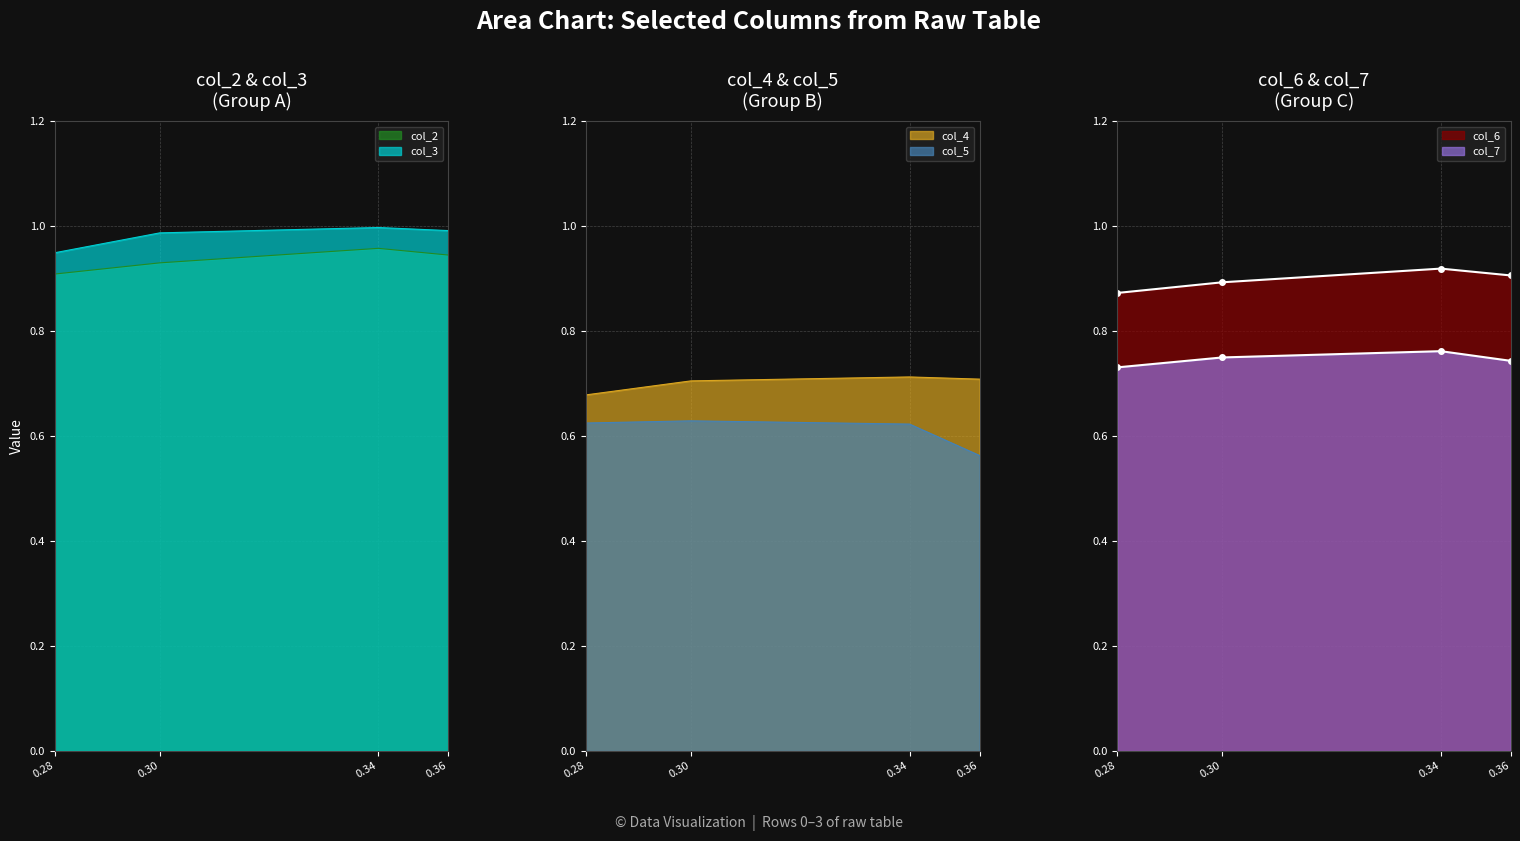

At which category does the chart reach its peak across all series?

0.34